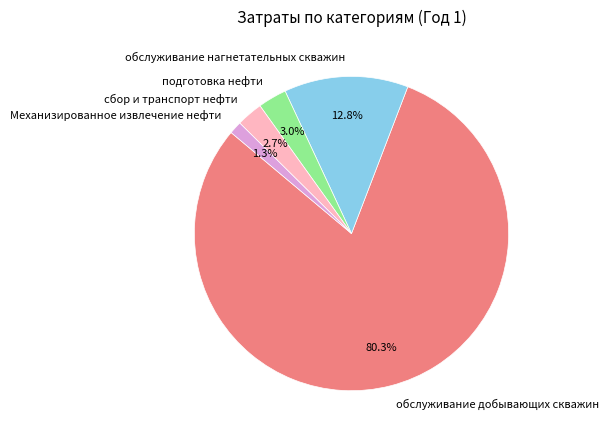

Is it true that обслуживание добывающих скважин is 92% of the pie?

False